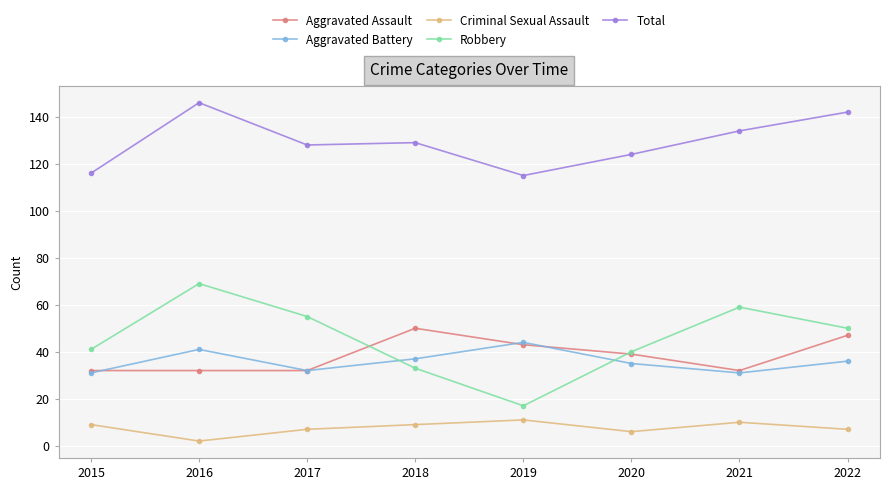

At 2016, list the series in order from smallest to largest.

Criminal Sexual Assault, Aggravated Assault, Aggravated Battery, Robbery, Total